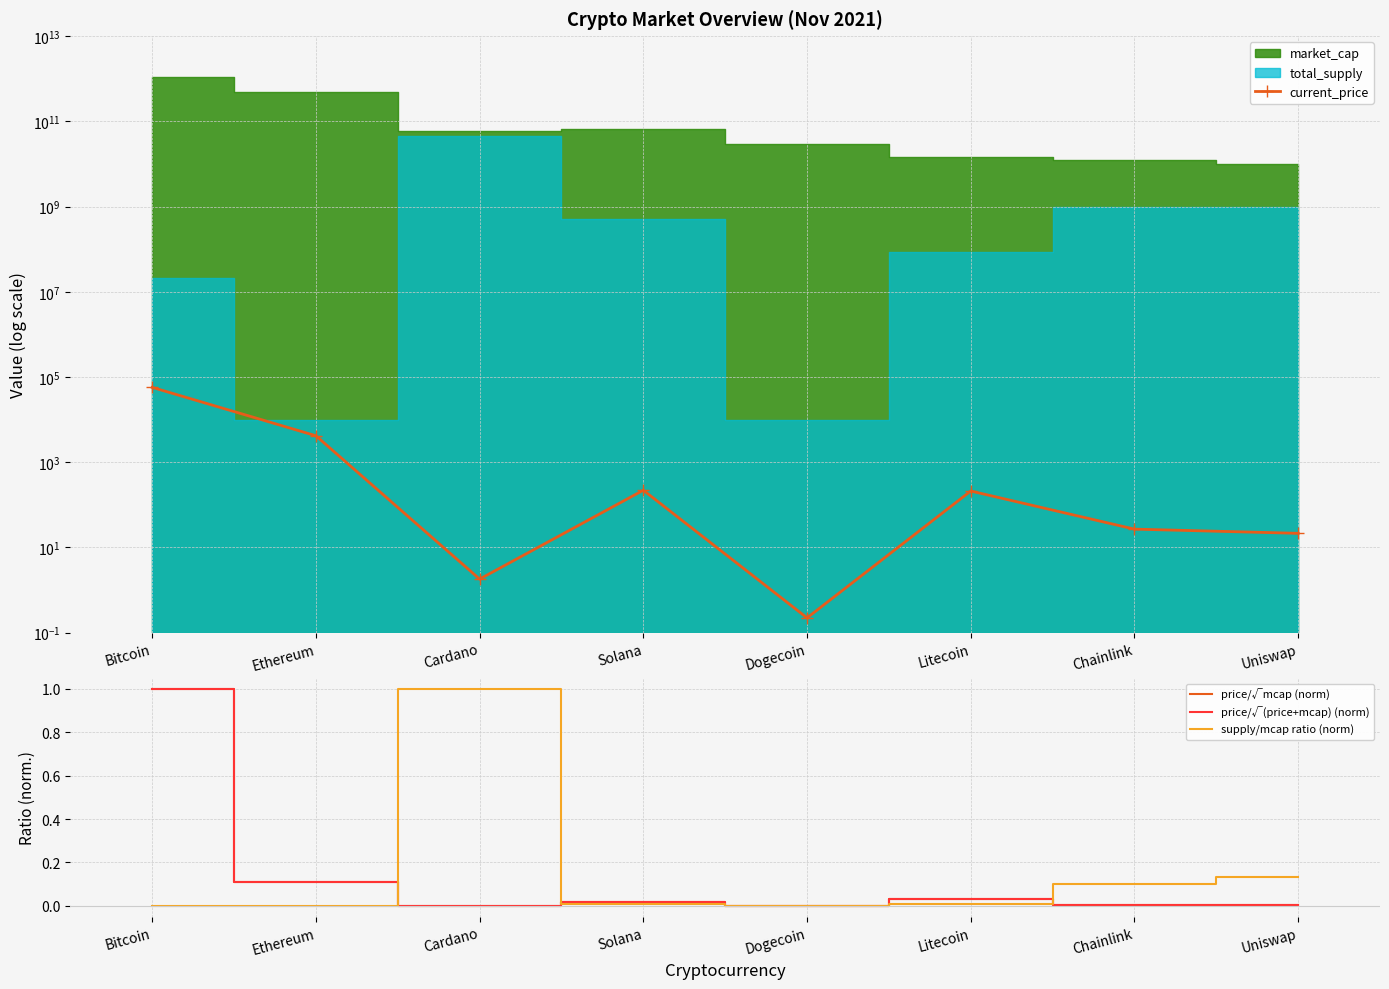

What is the sum of the supply/mcap ratio (norm) values at Dogecoin and Chainlink?

0.1